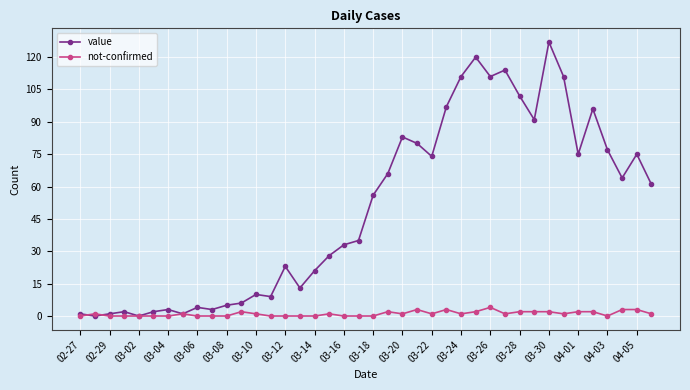

Which series has the largest total across all categories?

value